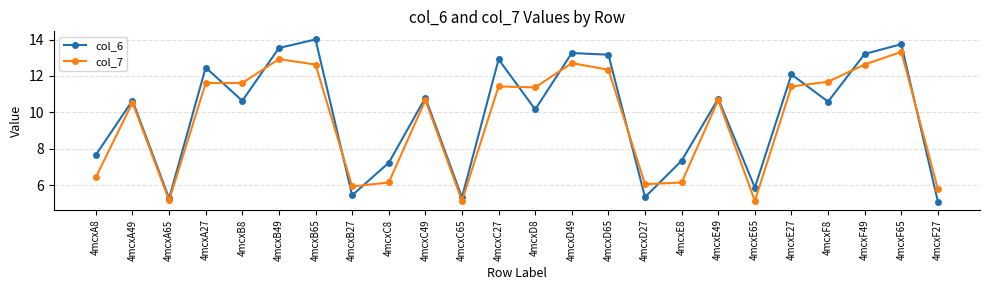

At which label does col_6 reach its minimum?

4mcxF27